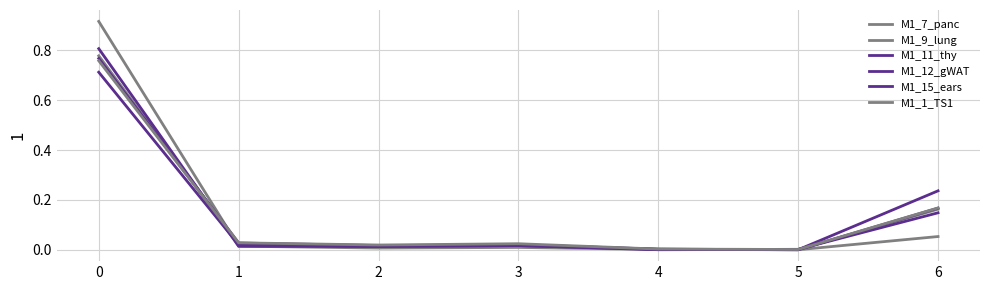

True or false: M1_7_panc has more than 2 interior local peaks.

False